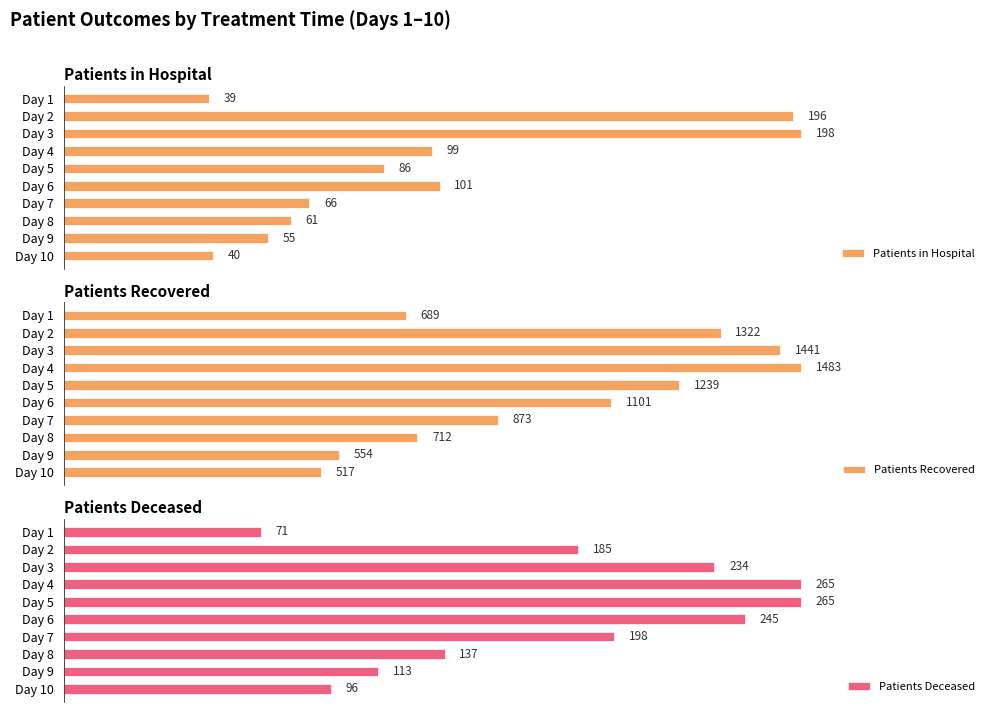

What is the difference between the second highest and second lowest values in the Patients in Hospital series?

156